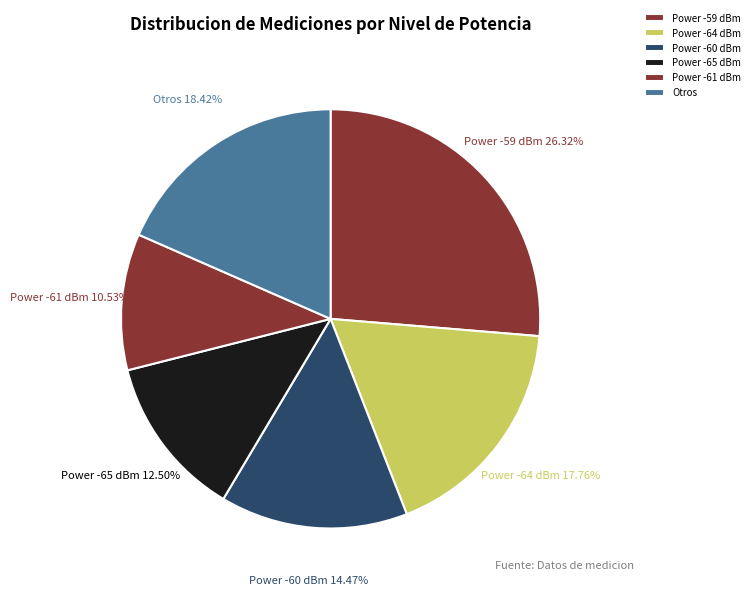

How many segments does this pie chart have?

6